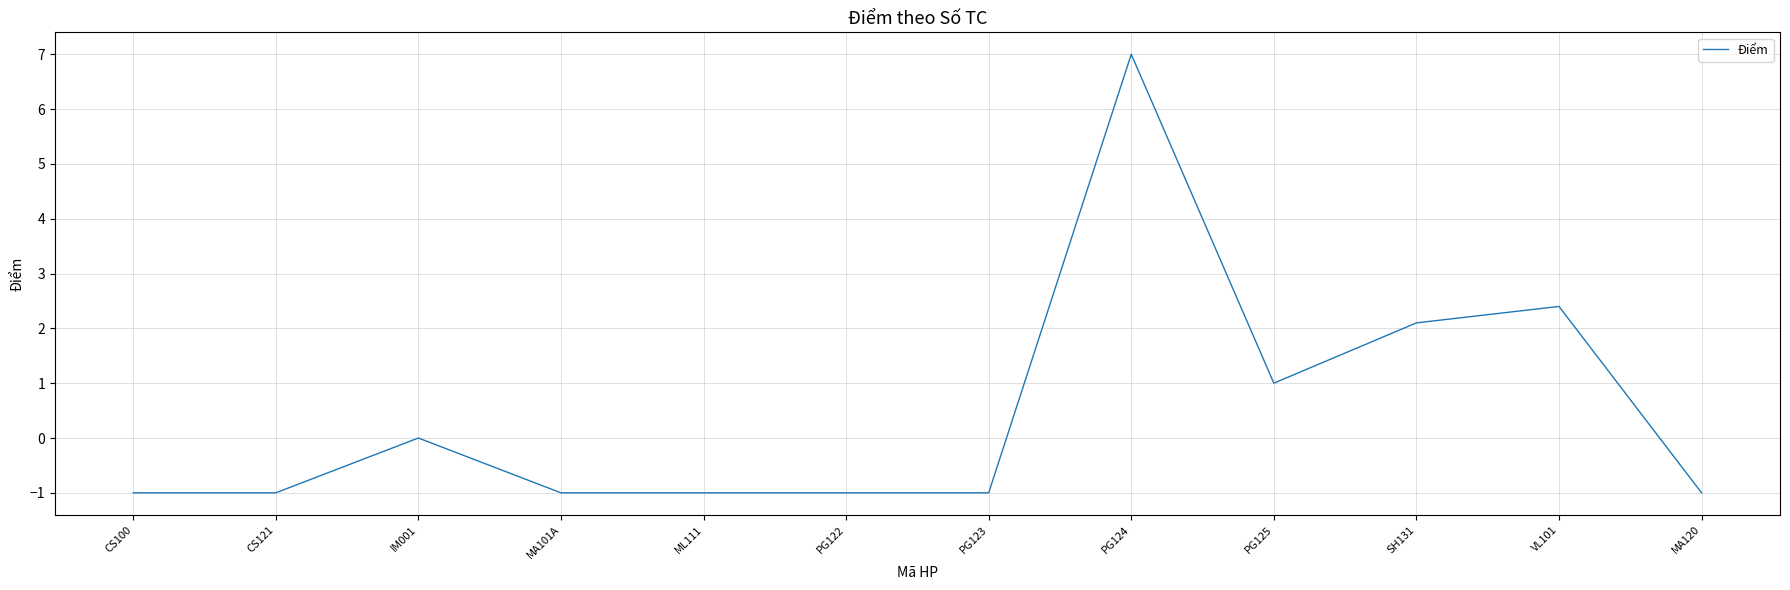

What is the smallest value displayed?

-1.0